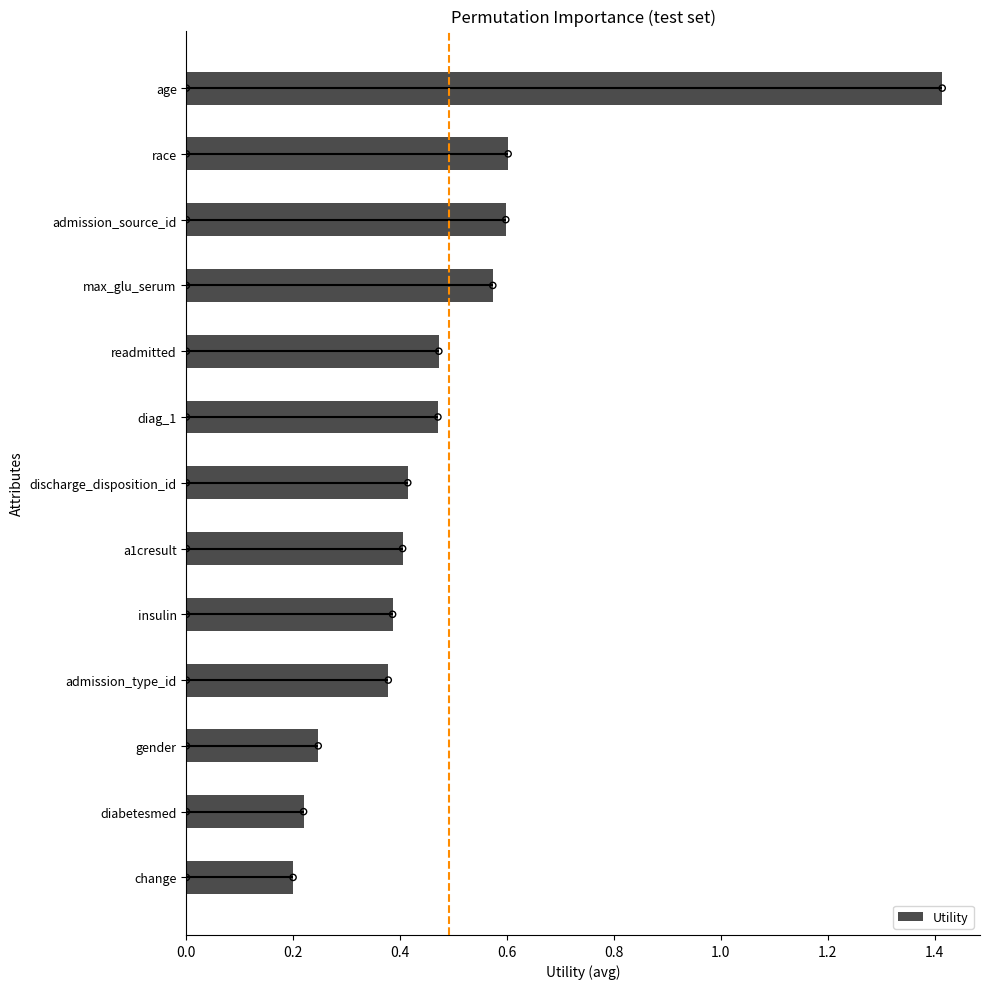

What is the approximate value of Utility at age?

1.4